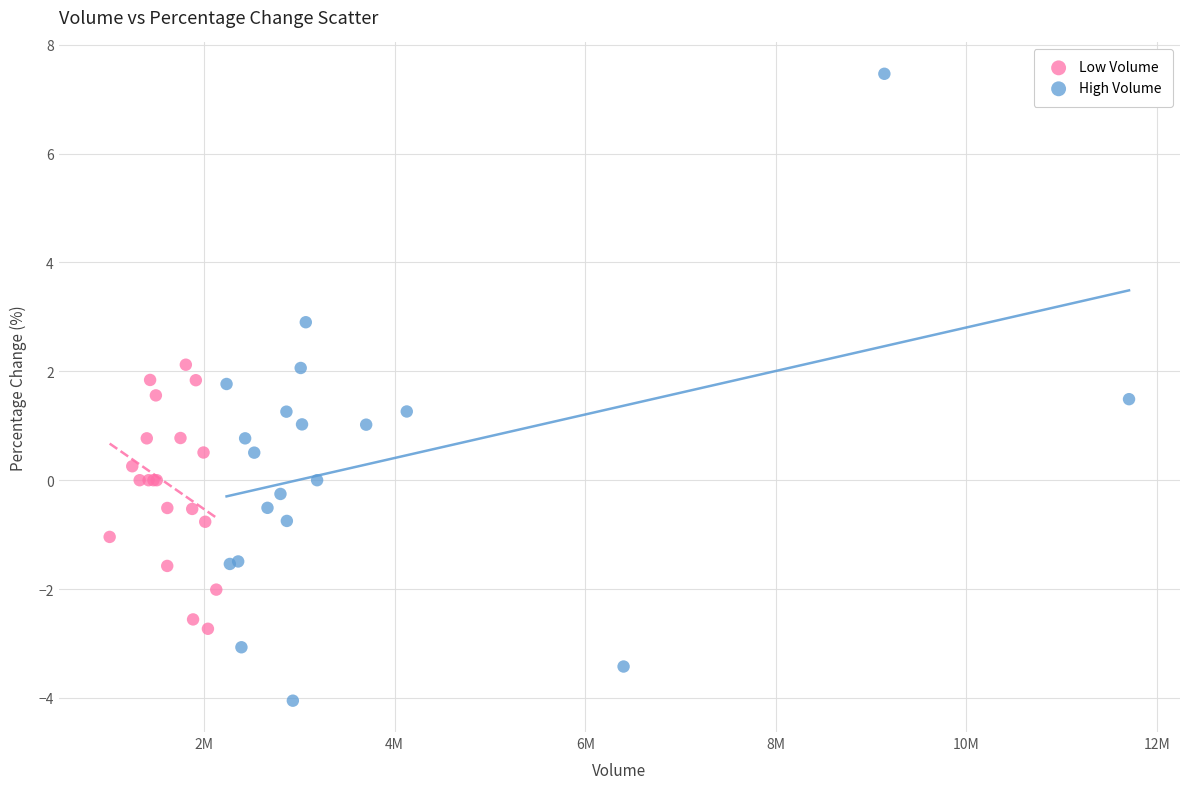

Which series reaches the minimum Y coordinate?

High Volume